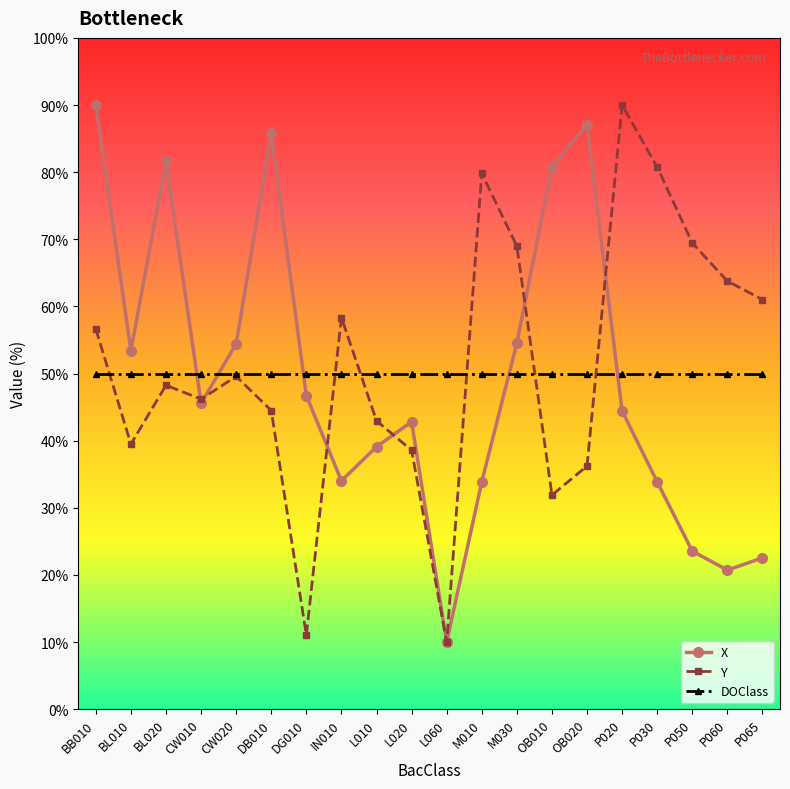

True or false: X has a value of 137.2 at OB020.

False